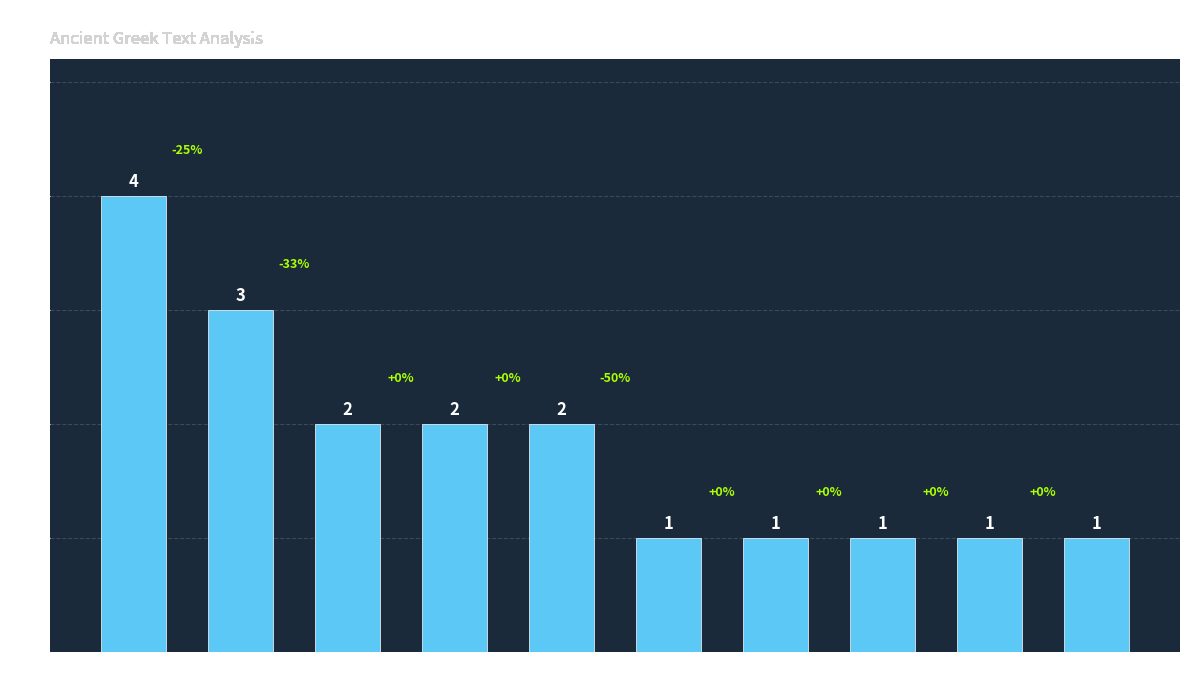

What is the value of the 3rd bar from the left?

2